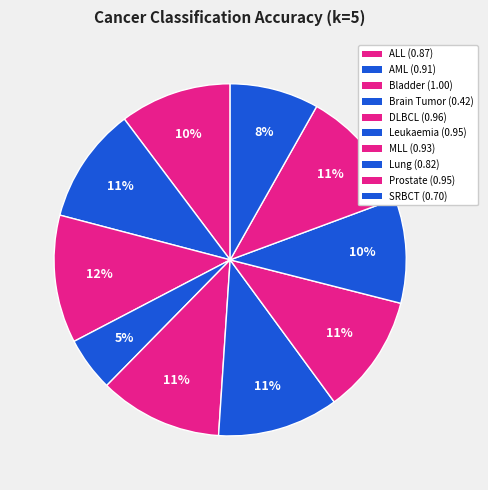

To the nearest percent, what portion does Lung represent?

10%